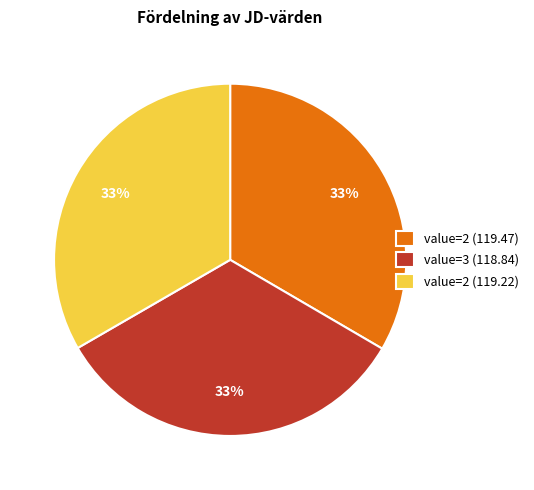

Is there any slice that represents more than half of the pie?

No